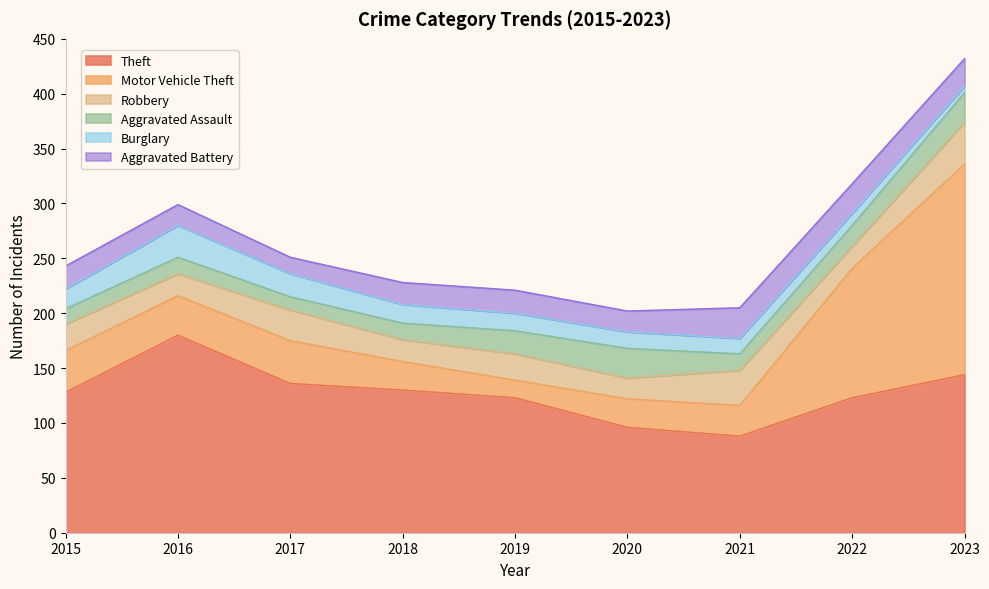

What is the difference between the Robbery values at 2017 and 2016?

8